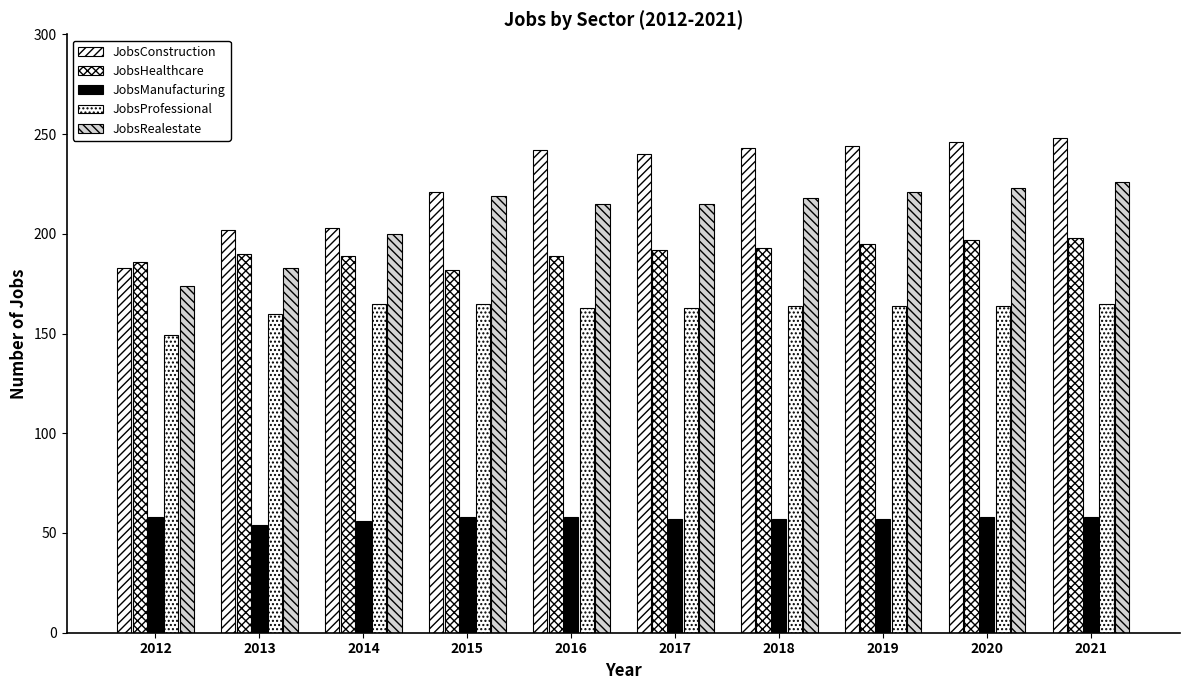

Count the number of categories in the chart.

10